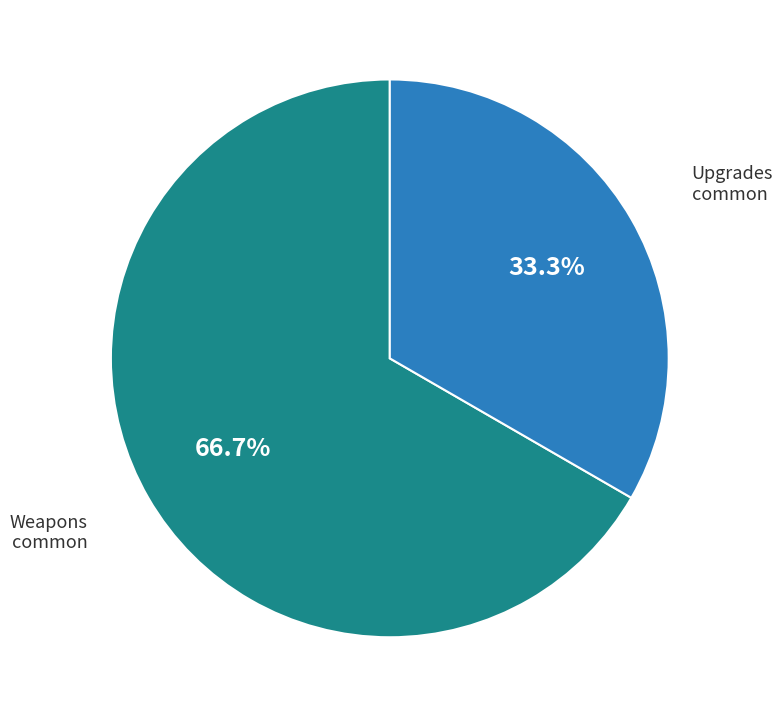

Is there a majority slice in this chart?

Yes